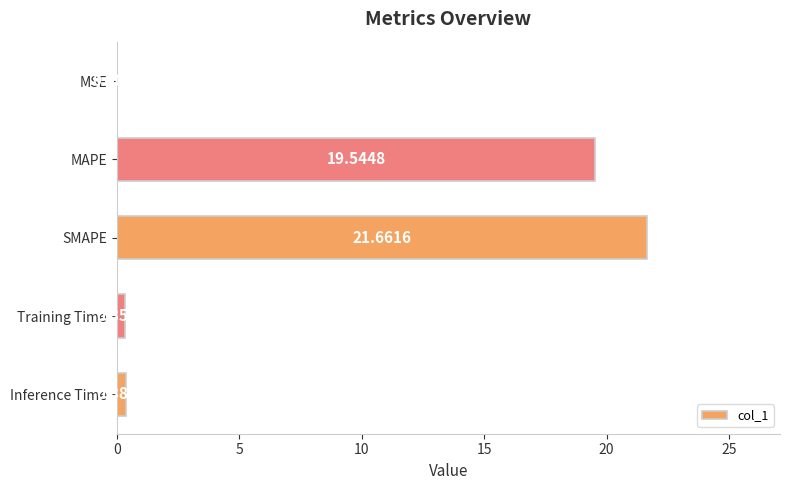

Between Training Time and SMAPE, which is larger?

SMAPE